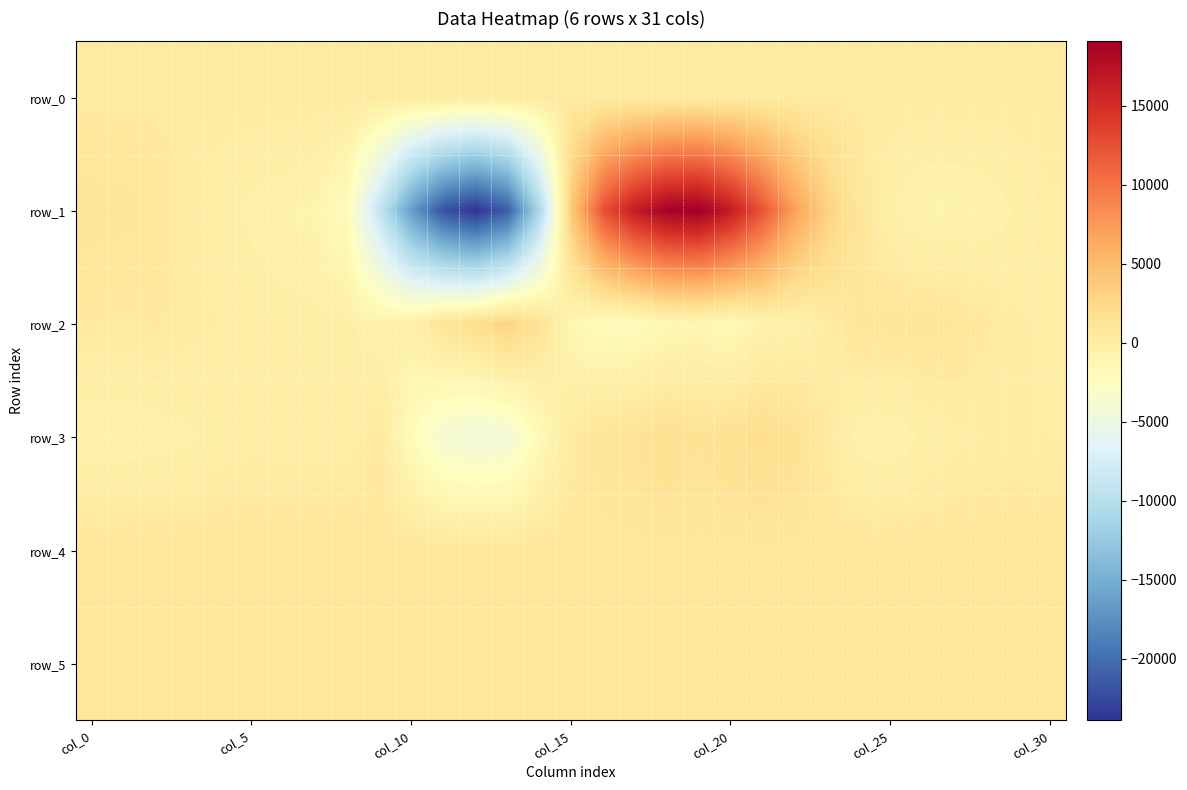

Which label corresponds to the largest value in the chart?

19